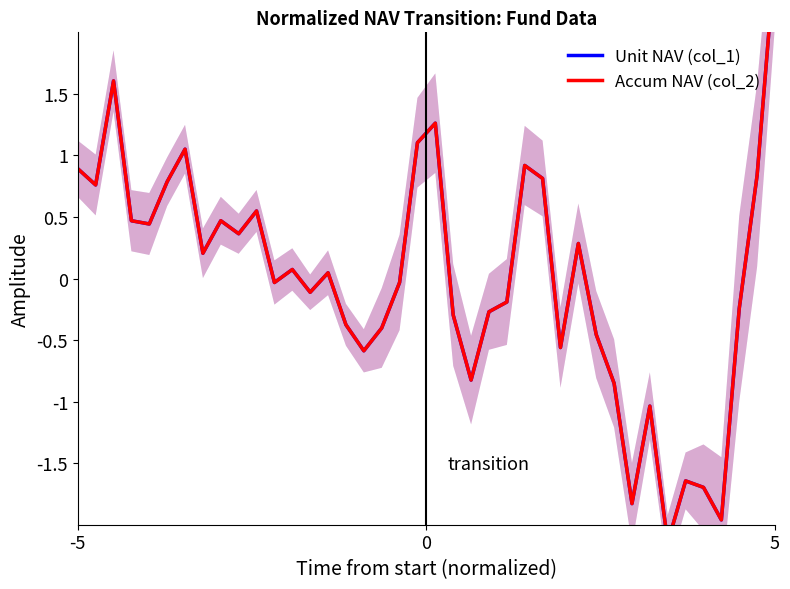

Is the value of Accum NAV (col_2) at 0 greater than the value of Unit NAV (col_1) at 19?

No